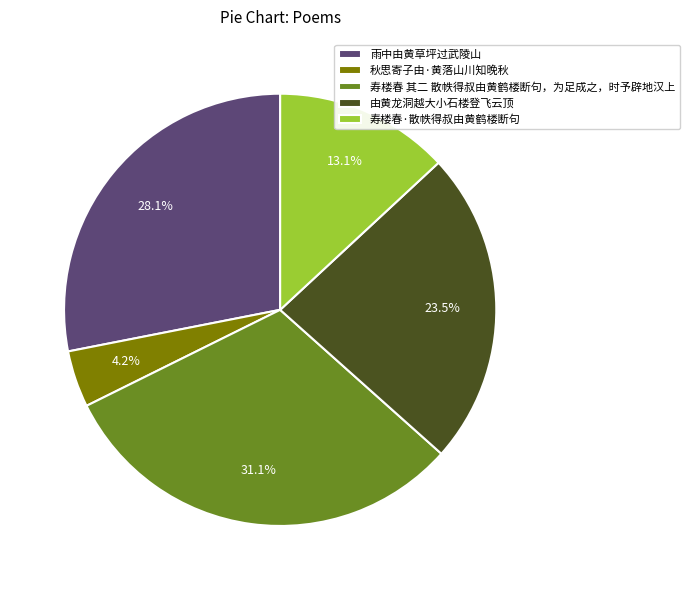

What is the largest slice in the pie chart?

寿楼春 其二 散帙得叔由黄鹤楼断句，为足成之，时予辟地汉上